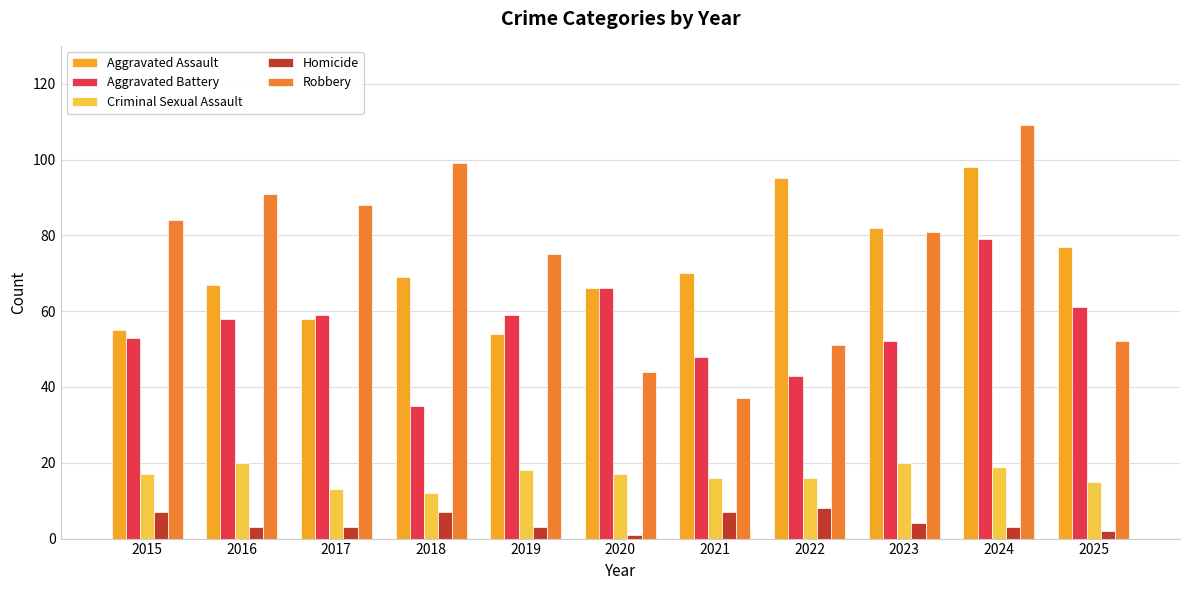

What is the average value of the Robbery series?

74